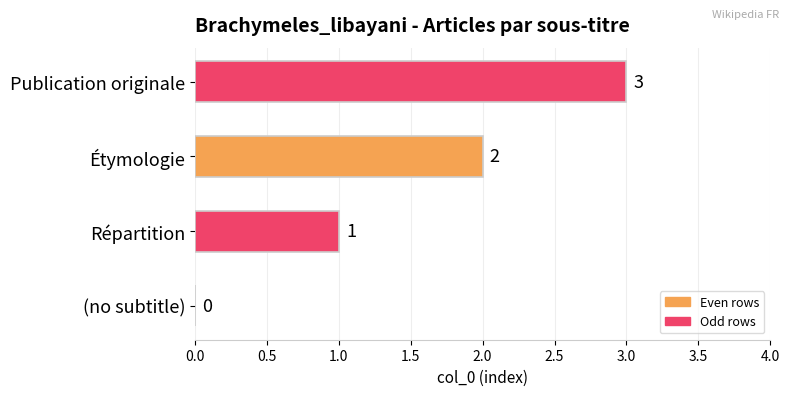

At which label is the value closest to 1?

Répartition